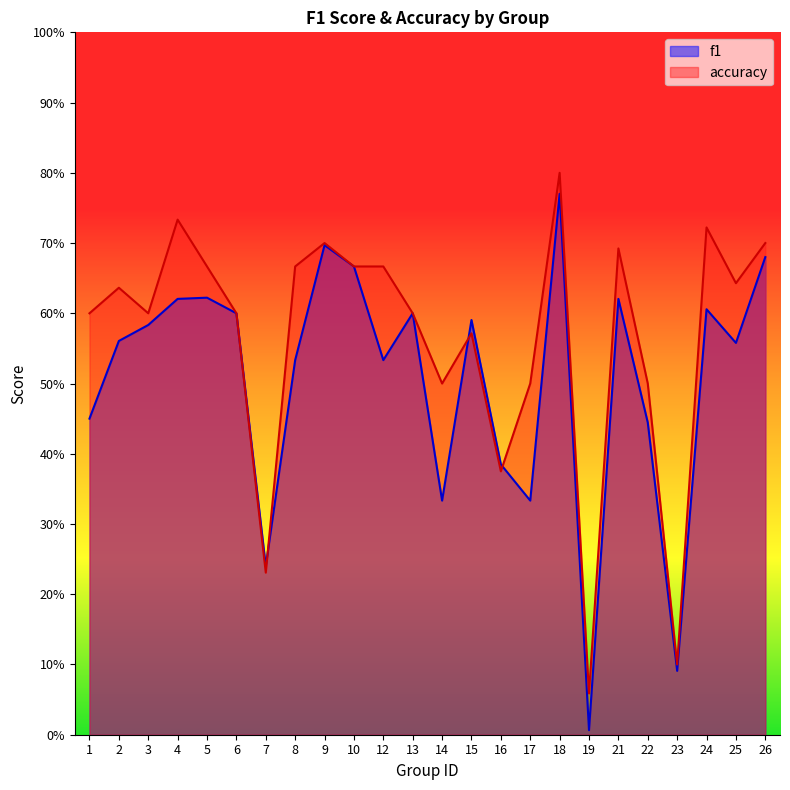

In f1, how many points are higher than both neighbors (excluding endpoints)?

7